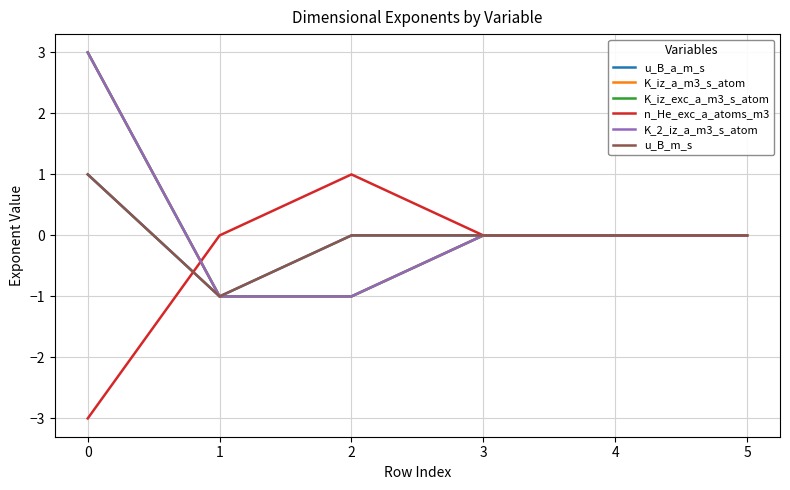

What is the maximum value for u_B_m_s?

1